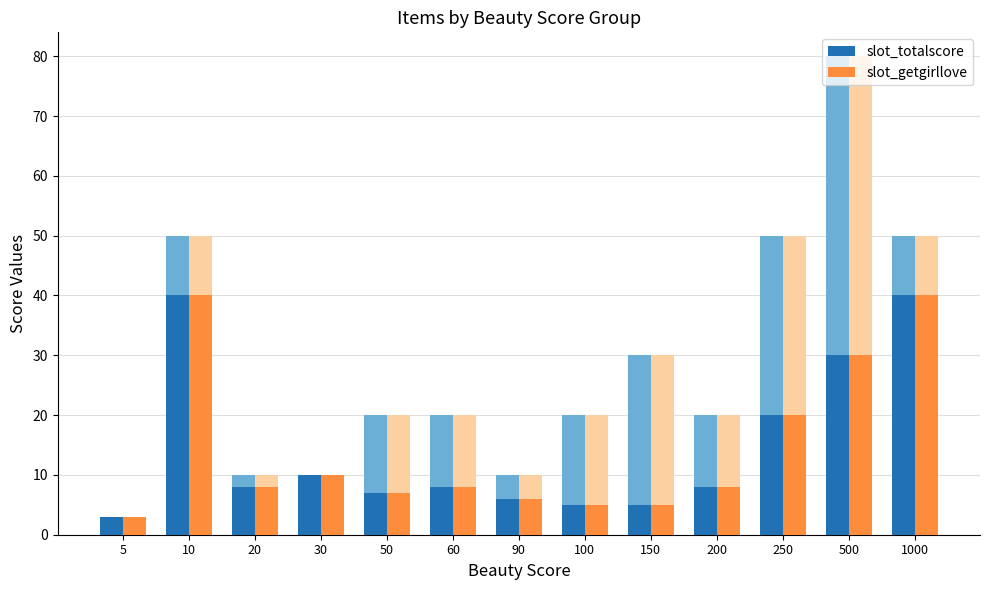

Is the value of slot_totalscore at 10 greater than the value of slot_getgirllove at 5?

Yes